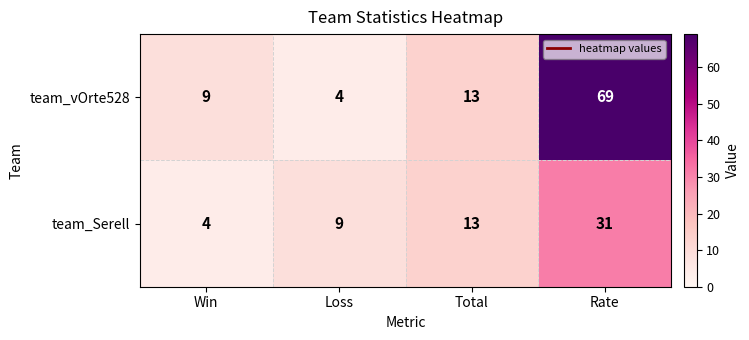

Is it true that team_vOrte528 equals 13 at Total?

True